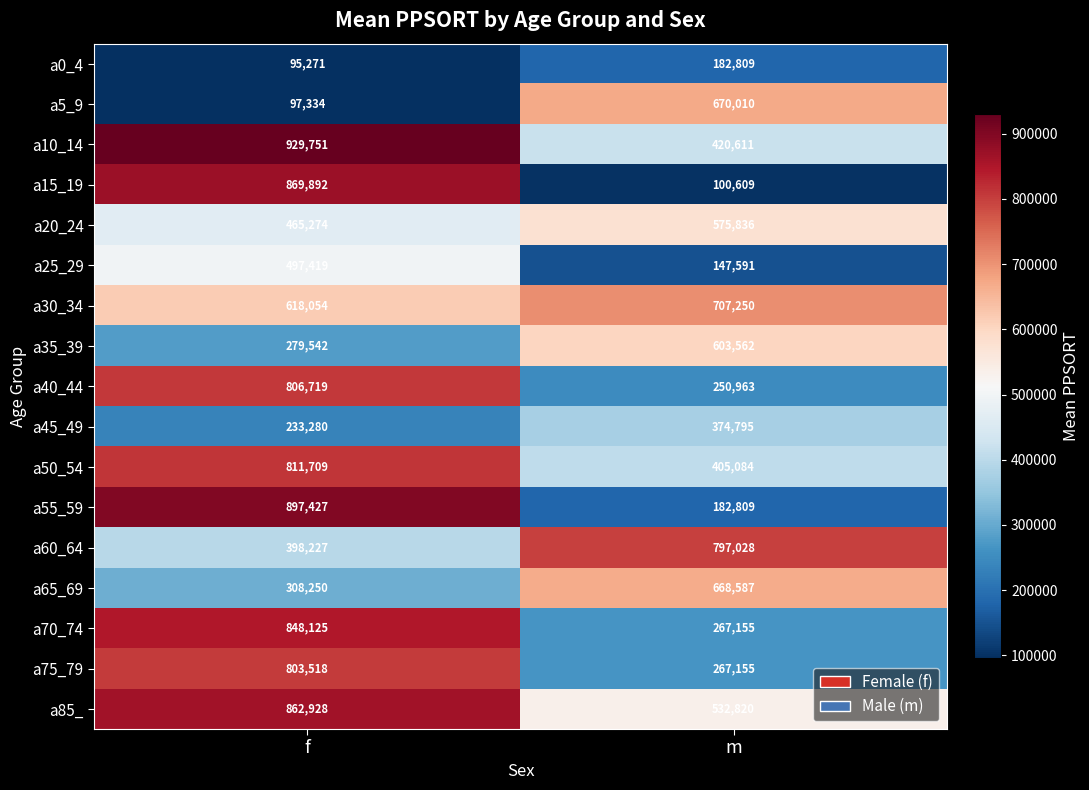

What is the maximum value shown in the chart?

929751